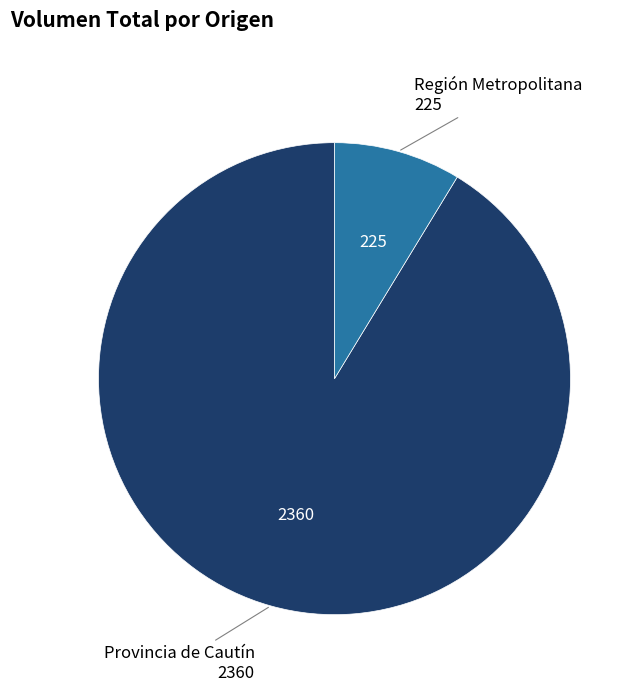

Is there a majority slice in this chart?

Yes